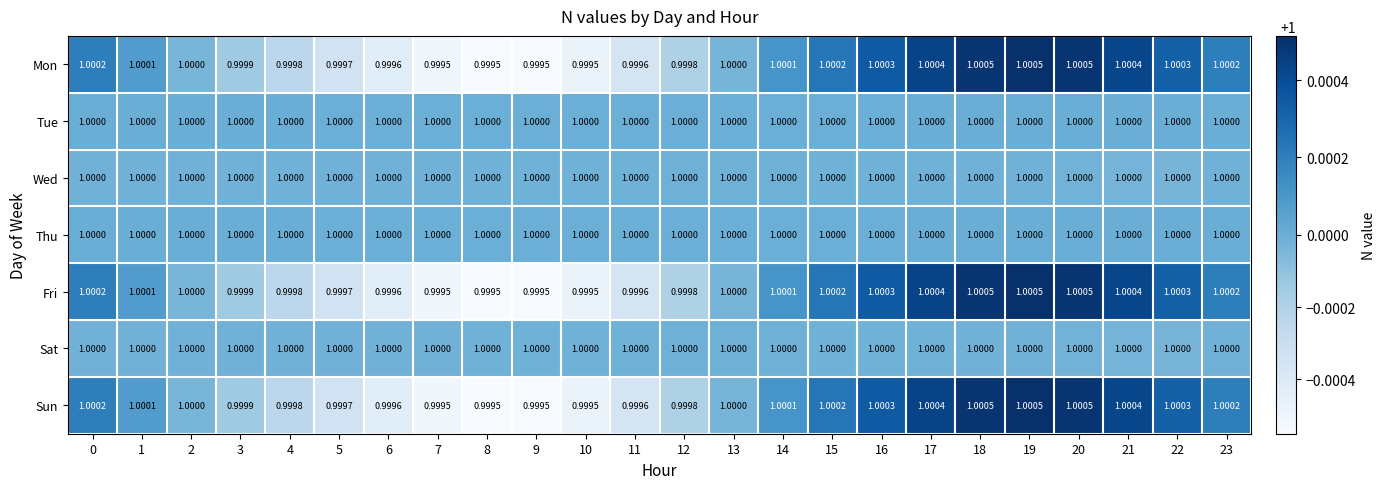

Is the value of Wed at 0 greater than the value of Fri at 15?

No